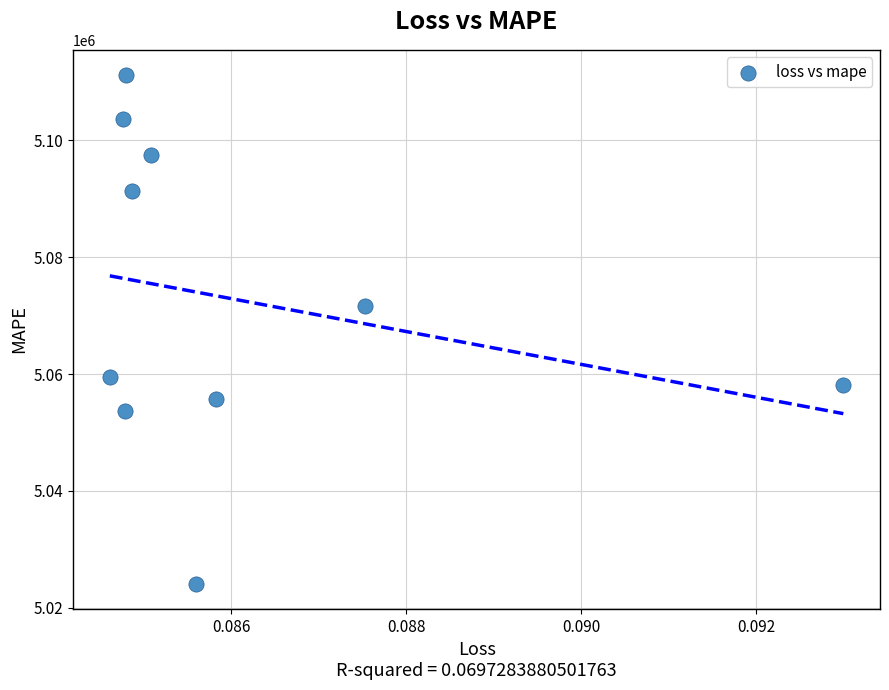

What is the range of Y values (max minus min)?

86885.0